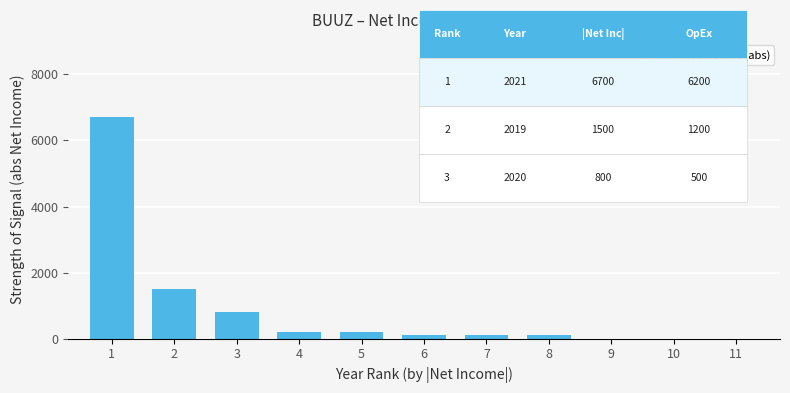

What is the sum of all values?

9700